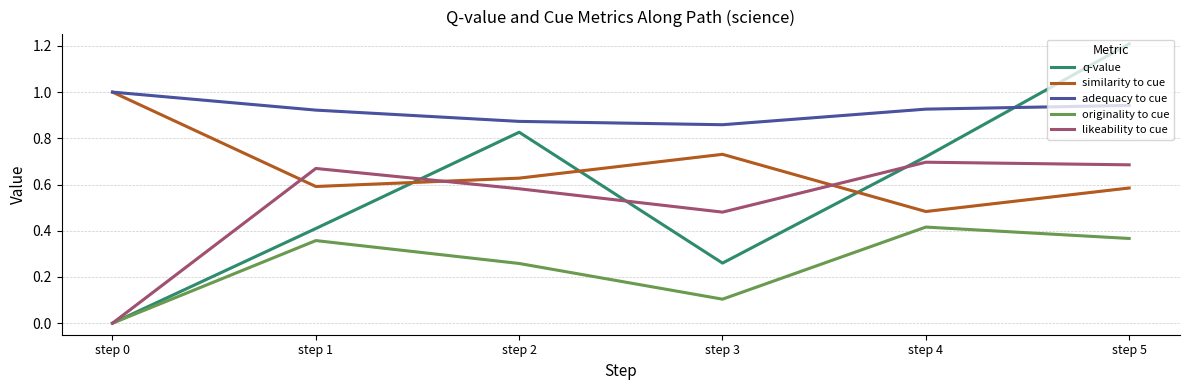

In similarity to cue, how many points are lower than both neighbors (excluding endpoints)?

2